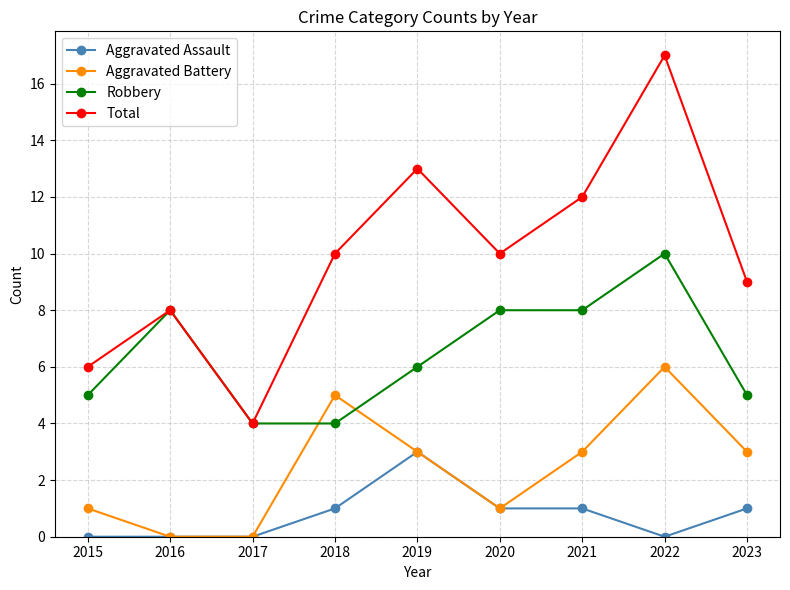

The value of Aggravated Assault at 2019 is 5. True or false?

False